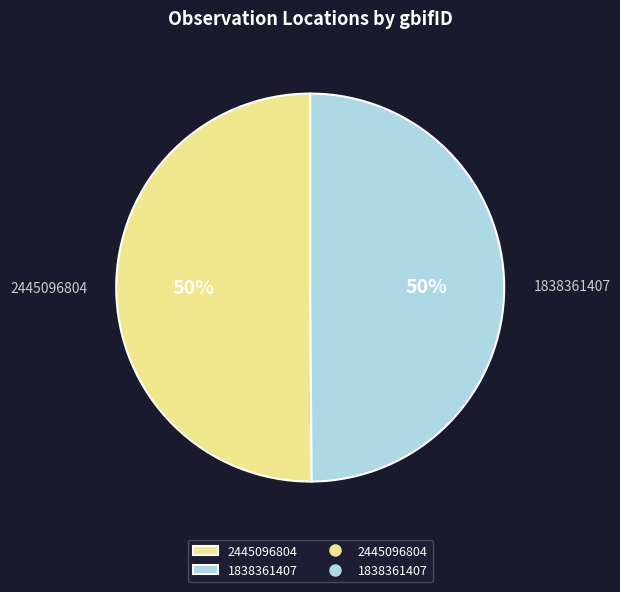

To the nearest percent, what percentage of the pie is 1838361407?

50%